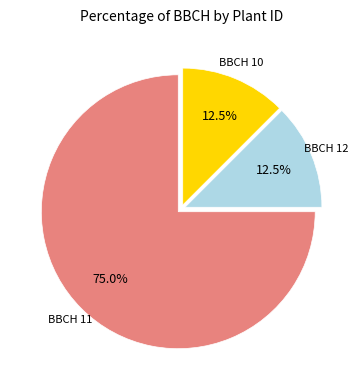

Is there any slice that represents more than half of the pie?

Yes